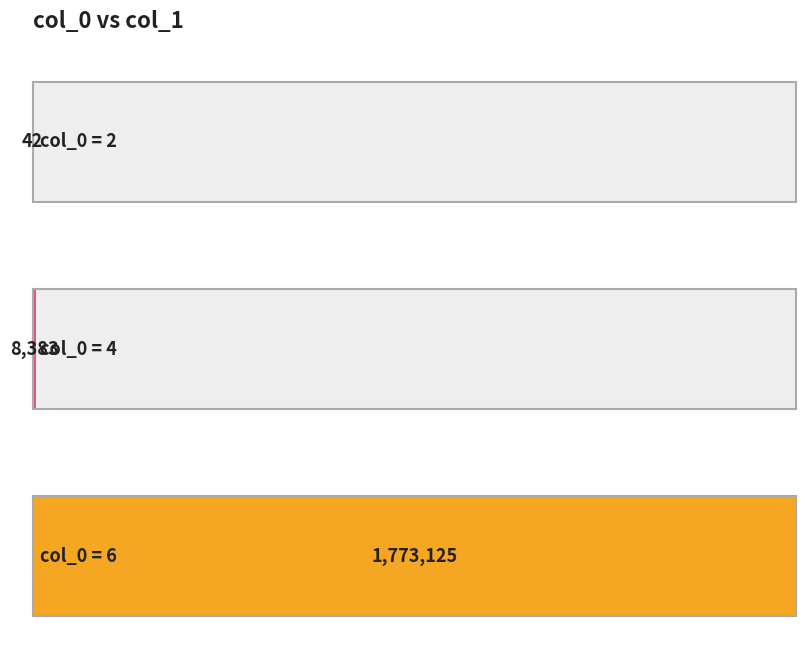

Where does the data first go above 8383?

6